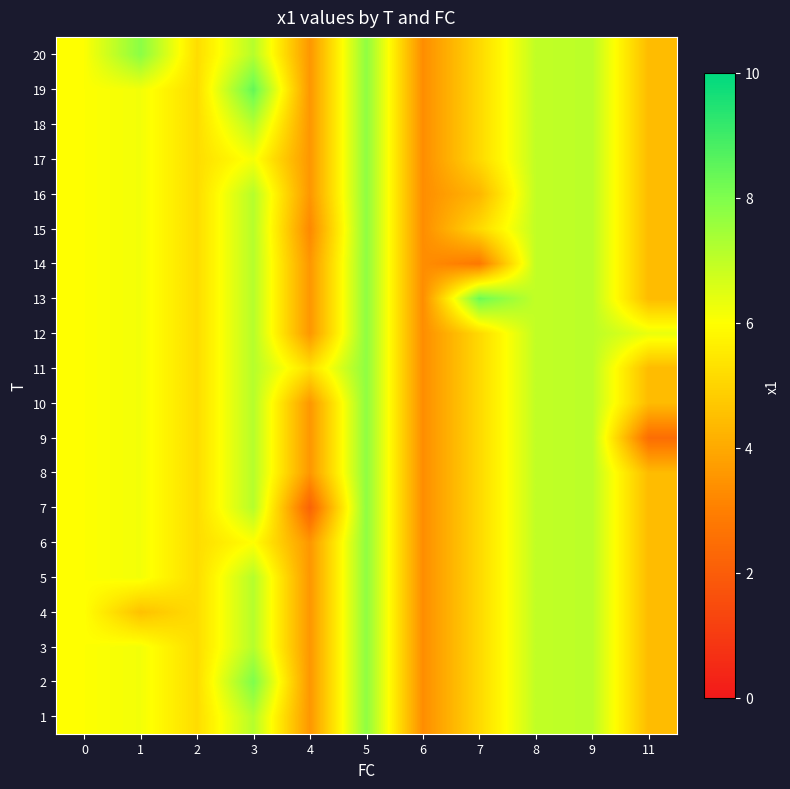

Reading left to right, transcribe all the data shown in this chart.

1: 0=6.0	1=6.2	2=5.2	3=7.1	4=3.6	5=7.7	6=3.3	7=5.1	8=7.0	9=7.1	11=4.4
2: 0=6.0	1=6.2	2=5.2	3=8.0	4=3.6	5=7.7	6=3.3	7=5.1	8=7.0	9=7.1	11=4.4
3: 0=6.0	1=6.2	2=5.2	3=7.1	4=3.6	5=7.7	6=3.3	7=5.1	8=7.0	9=7.1	11=4.4
4: 0=6.0	1=4.6	2=5.2	3=7.1	4=3.6	5=7.7	6=3.3	7=5.1	8=7.0	9=7.1	11=4.4
5: 0=6.0	1=6.2	2=5.2	3=7.1	4=3.6	5=7.7	6=3.3	7=5.1	8=7.0	9=7.1	11=4.4
6: 0=6.0	1=6.2	2=5.2	3=6.0	4=3.6	5=7.7	6=3.3	7=5.1	8=7.0	9=7.1	11=4.4
7: 0=6.0	1=6.2	2=5.2	3=7.1	4=2.2	5=7.7	6=3.3	7=5.1	8=7.0	9=7.1	11=4.4
8: 0=6.0	1=6.2	2=5.2	3=7.1	4=3.6	5=7.7	6=3.3	7=5.1	8=7.0	9=7.1	11=4.4
9: 0=6.0	1=6.2	2=5.2	3=7.1	4=3.6	5=7.7	6=3.3	7=5.1	8=7.0	9=7.1	11=2.5
10: 0=6.0	1=6.2	2=5.2	3=7.1	4=3.6	5=7.7	6=3.3	7=5.1	8=7.0	9=7.1	11=4.4
11: 0=6.0	1=6.2	2=5.2	3=7.1	4=5.3	5=7.7	6=3.3	7=5.1	8=7.0	9=7.1	11=4.4
12: 0=6.0	1=6.2	2=5.2	3=7.1	4=3.6	5=7.7	6=3.3	7=5.1	8=7.0	9=7.1	11=6.3
13: 0=6.0	1=6.2	2=5.2	3=7.1	4=3.6	5=7.7	6=3.3	7=8.3	8=7.0	9=7.1	11=4.4
14: 0=6.0	1=6.2	2=5.2	3=7.1	4=3.6	5=7.7	6=3.3	7=2.8	8=7.0	9=7.1	11=4.4
15: 0=6.0	1=6.2	2=5.2	3=7.1	4=3.2	5=7.7	6=3.3	7=5.1	8=7.0	9=7.1	11=4.4
16: 0=6.0	1=6.2	2=5.2	3=7.1	4=3.6	5=7.7	6=3.3	7=4.3	8=7.0	9=7.1	11=4.4
17: 0=6.0	1=6.2	2=5.2	3=6.1	4=3.6	5=7.7	6=3.3	7=5.1	8=7.0	9=7.1	11=4.4
18: 0=6.0	1=6.2	2=5.2	3=7.1	4=3.6	5=7.7	6=3.3	7=5.1	8=7.0	9=7.1	11=4.4
19: 0=6.0	1=6.2	2=5.2	3=8.4	4=3.6	5=7.7	6=3.3	7=5.1	8=7.0	9=7.1	11=4.4
20: 0=6.0	1=7.8	2=5.2	3=7.1	4=3.6	5=7.7	6=3.3	7=5.1	8=7.0	9=7.1	11=4.4